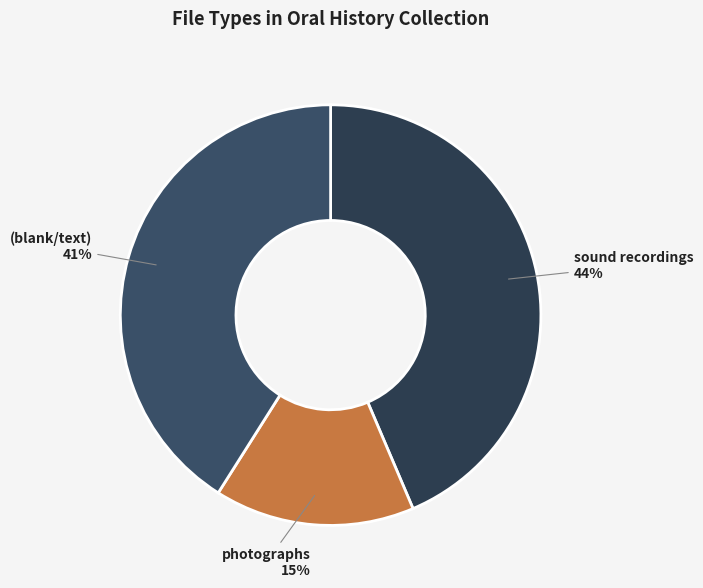

Count the number of slices in the pie.

3